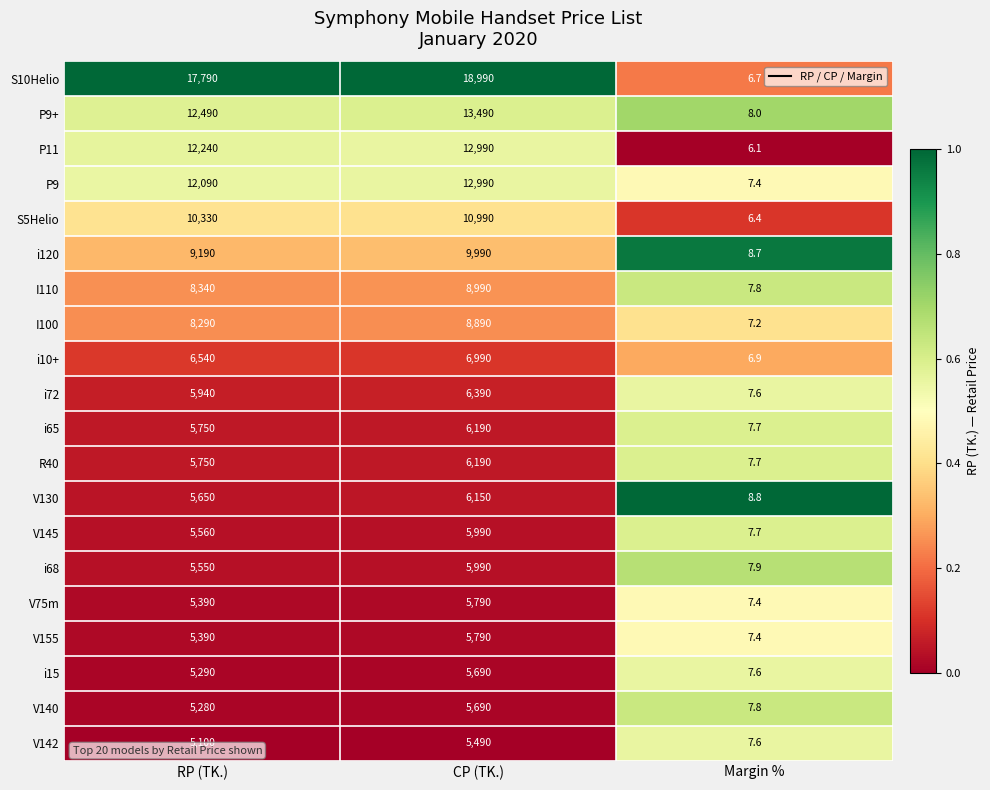

The i68 series shows 7224.6 at RP (TK.). True or false?

False